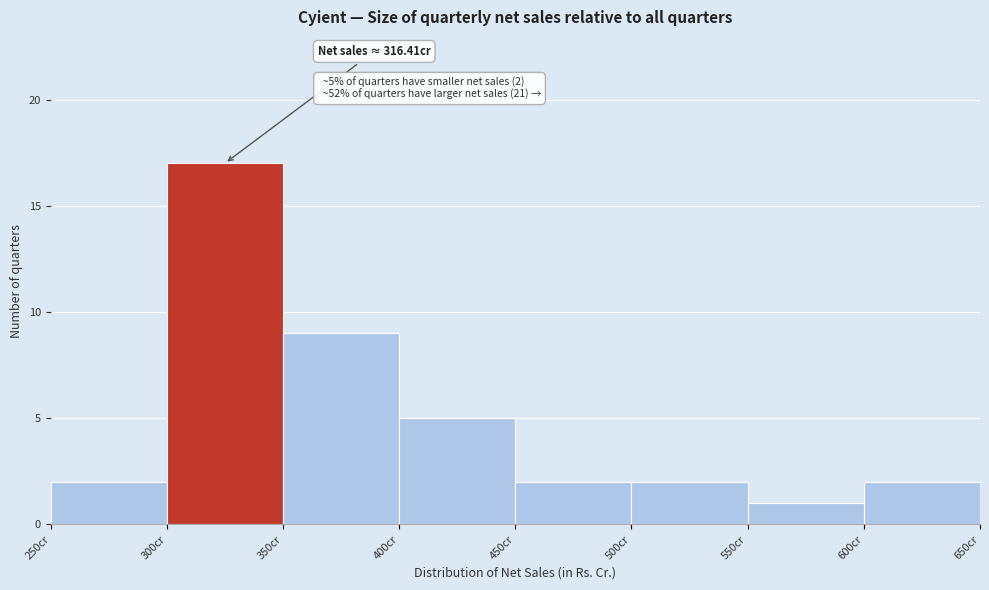

Which range on the x-axis has the tallest bar?

300 to 350